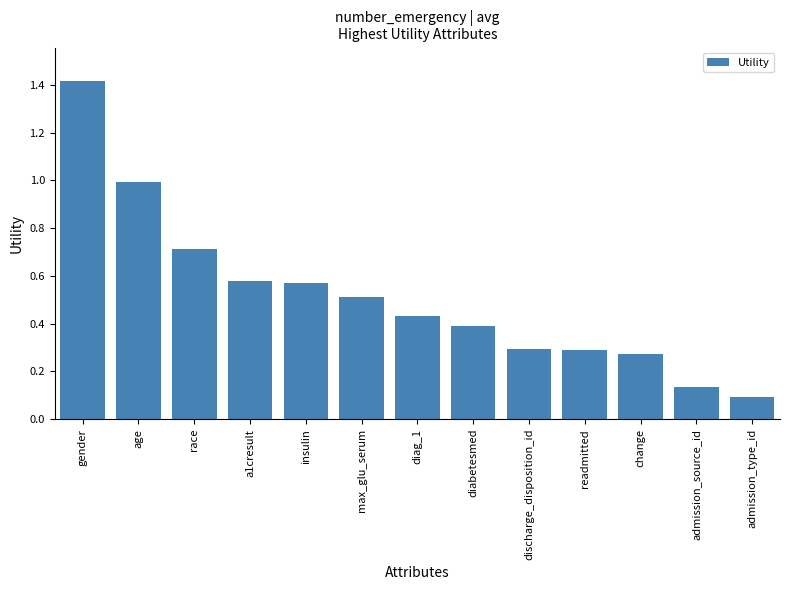

What is the label of the 7th bar from the right?

diag_1